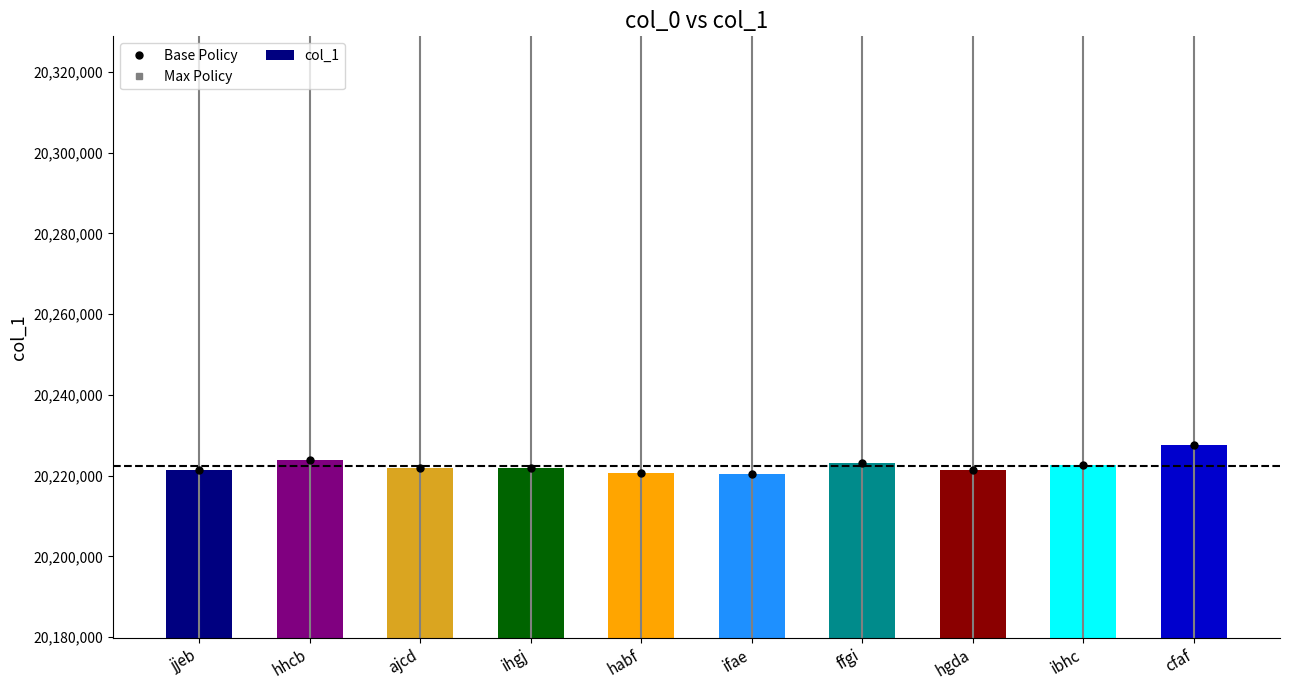

Reading right to left, extract all data points from this chart.

Base Policy: 20227672.0	20222724.0	20221352.0	20223255.0	20220356.0	20220639.0	20221834.0	20221923.0	20223933.0	20221531.0
Max Policy: 20531087.1	20526064.9	20524672.3	20526603.8	20523661.3	20523948.6	20525161.5	20525251.8	20527292.0	20524854.0
col_1: 20227672.0	20222724.0	20221352.0	20223255.0	20220356.0	20220639.0	20221834.0	20221923.0	20223933.0	20221531.0